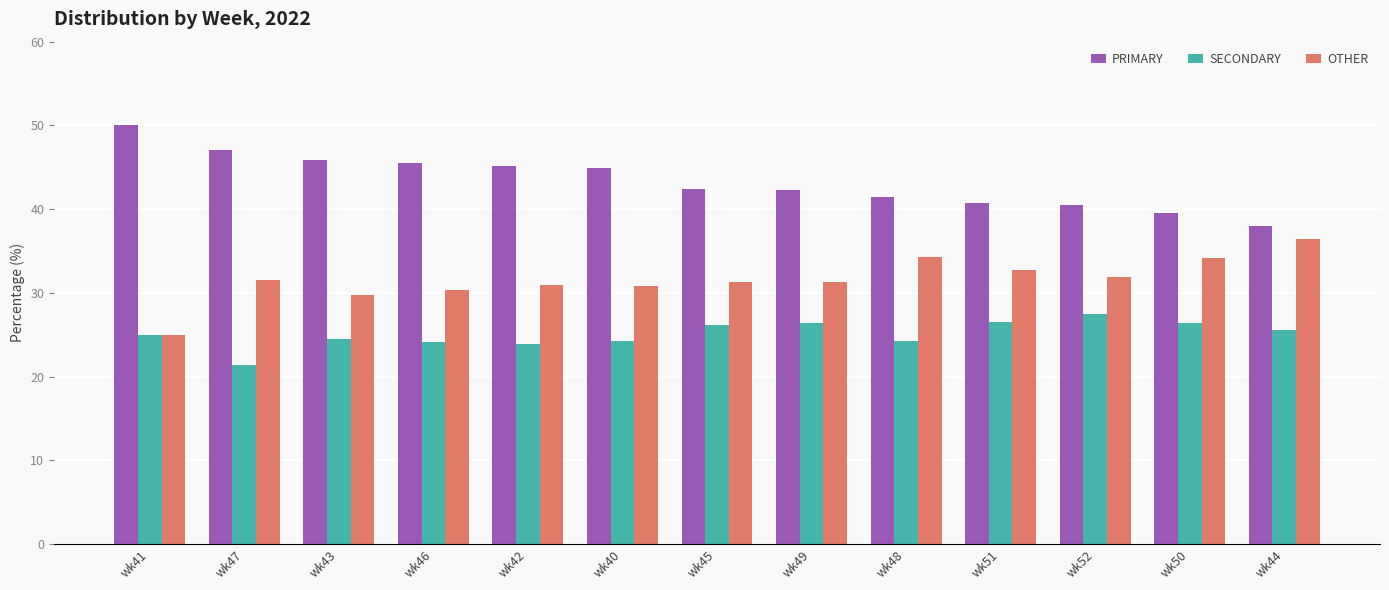

Which series has the largest total across all categories?

PRIMARY